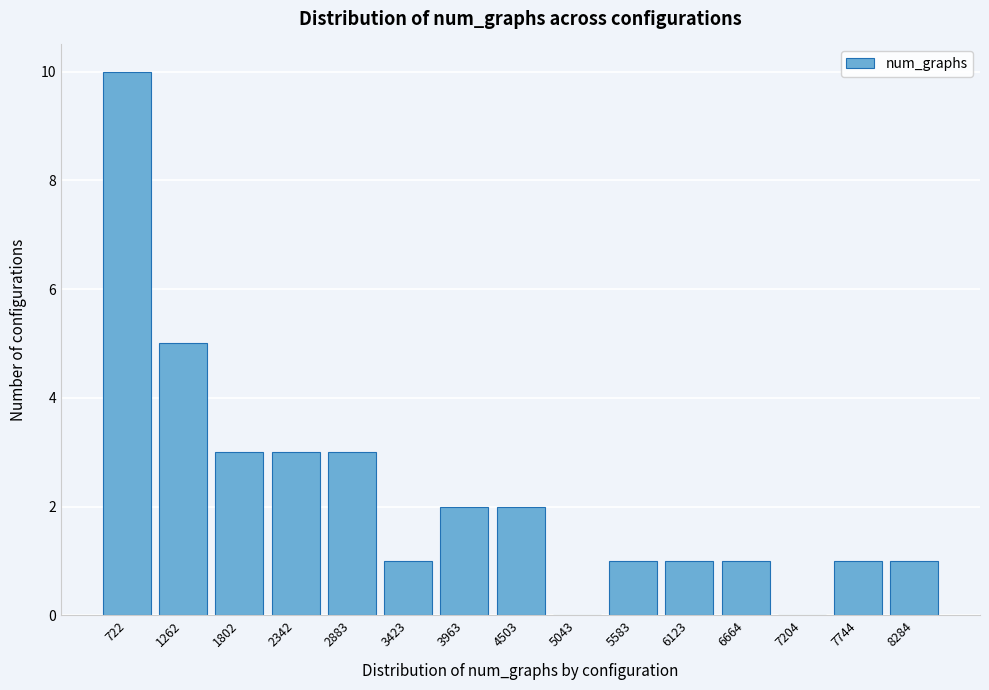

Reading left to right, list all the values displayed in this chart.

722=10	1262=5	1802=3	2342=3	2883=3	3423=1	3963=2	4503=2	5043=0	5583=1	6123=1	6664=1	7204=0	7744=1	8284=1